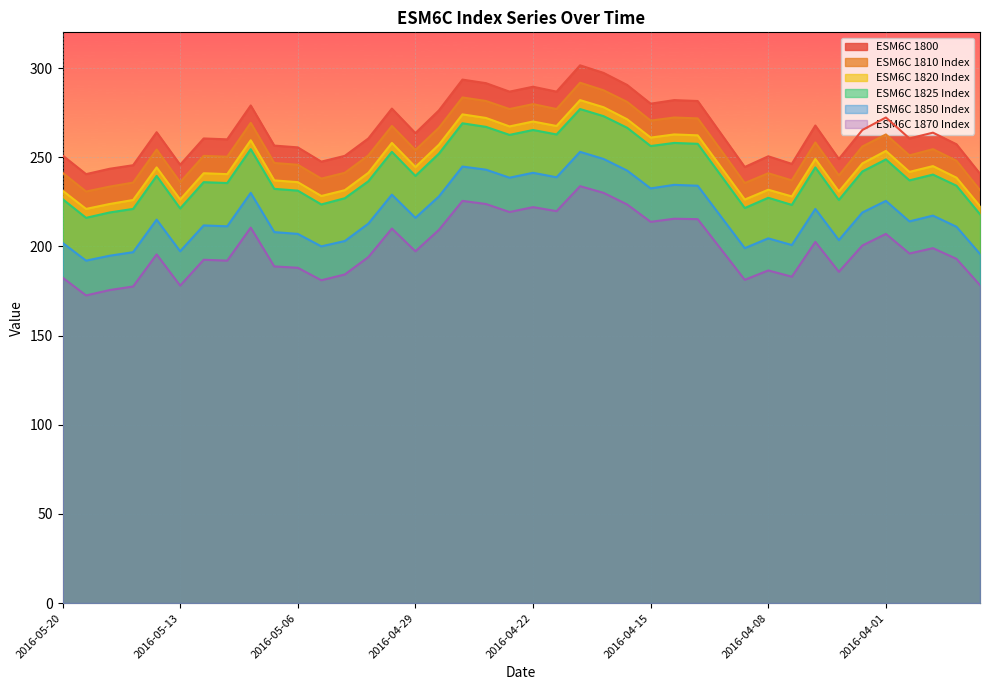

At how many categories does at least one series exceed 259?

25